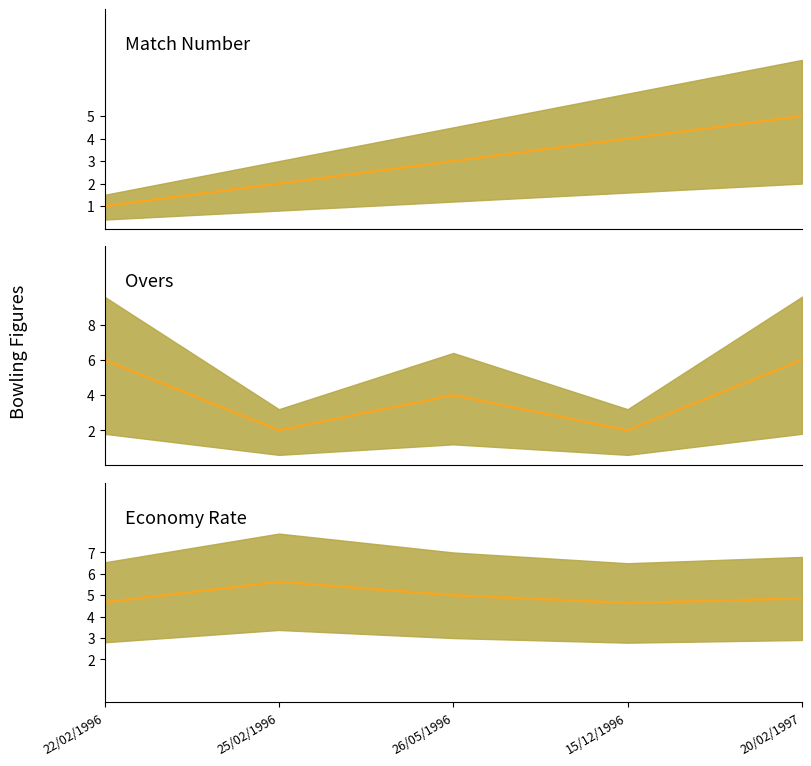

Is this an area chart (filled region under the line)?

No